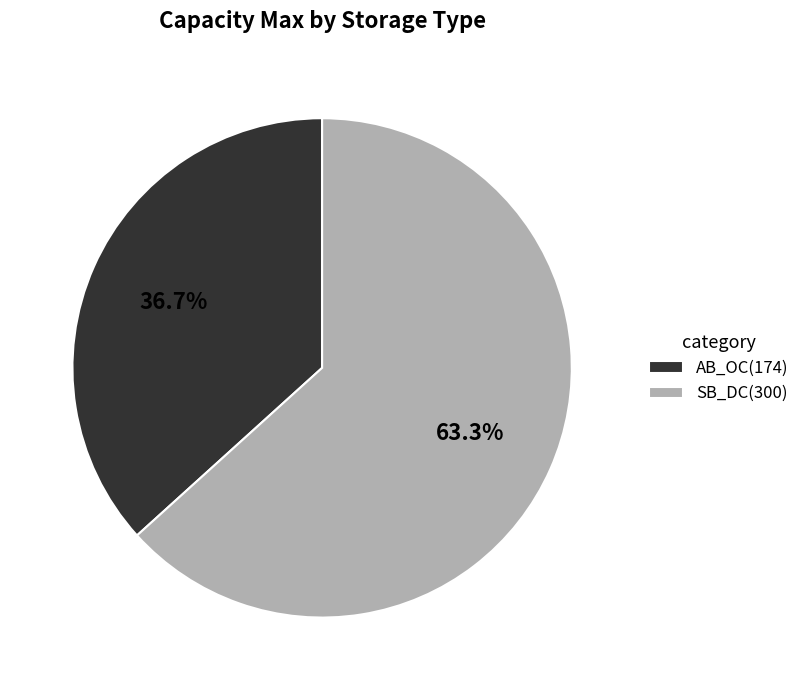

True or false: SB_DC accounts for 63% of the total.

True